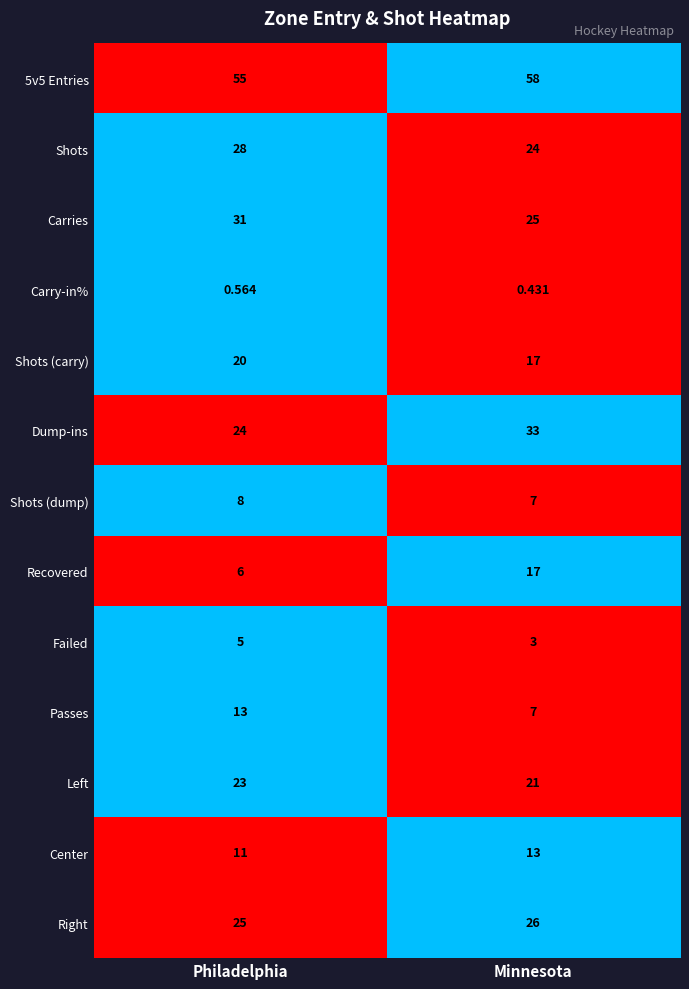

At which category does the chart reach its minimum across all series?

Minnesota